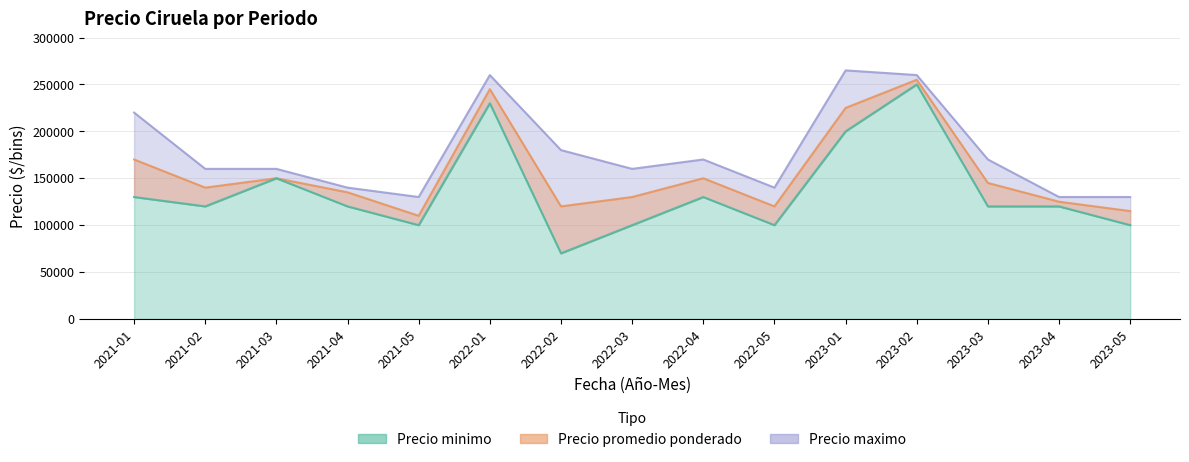

What is the label of the 10th point from the left?

2022-05